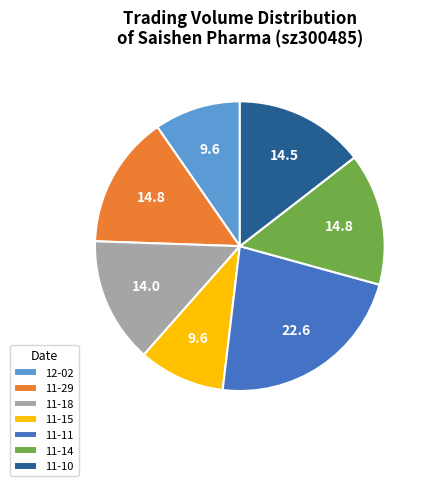

Is the sum of 11-14 and 11-29 greater than half?

No